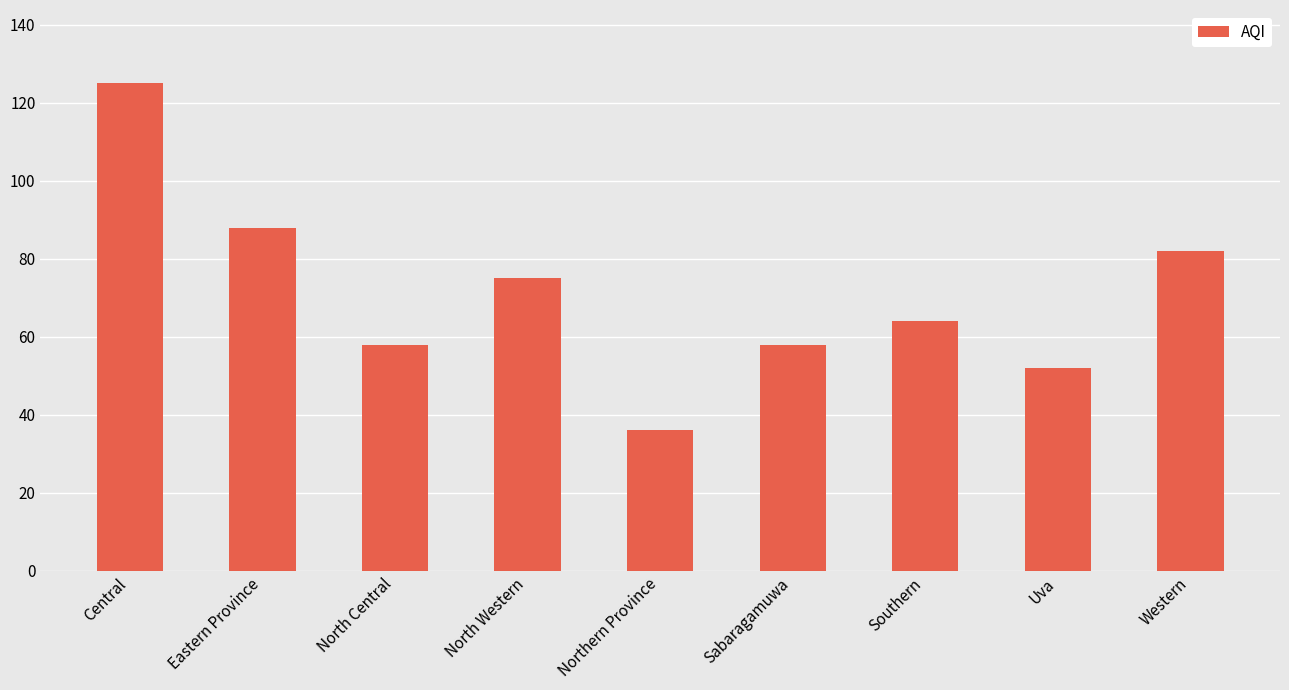

Between Southern and Western, which is larger?

Western